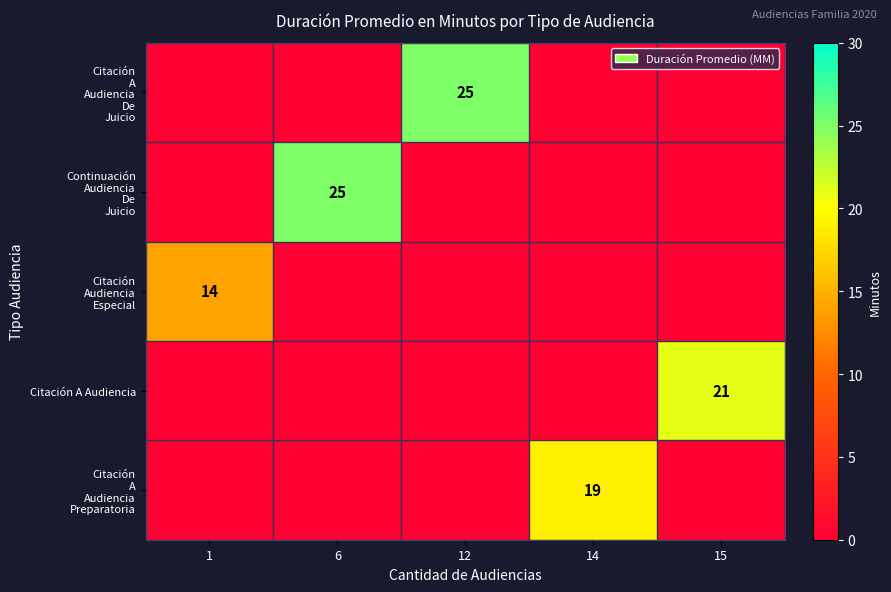

Which series has the largest total across all categories?

Citación A Audiencia De Juicio